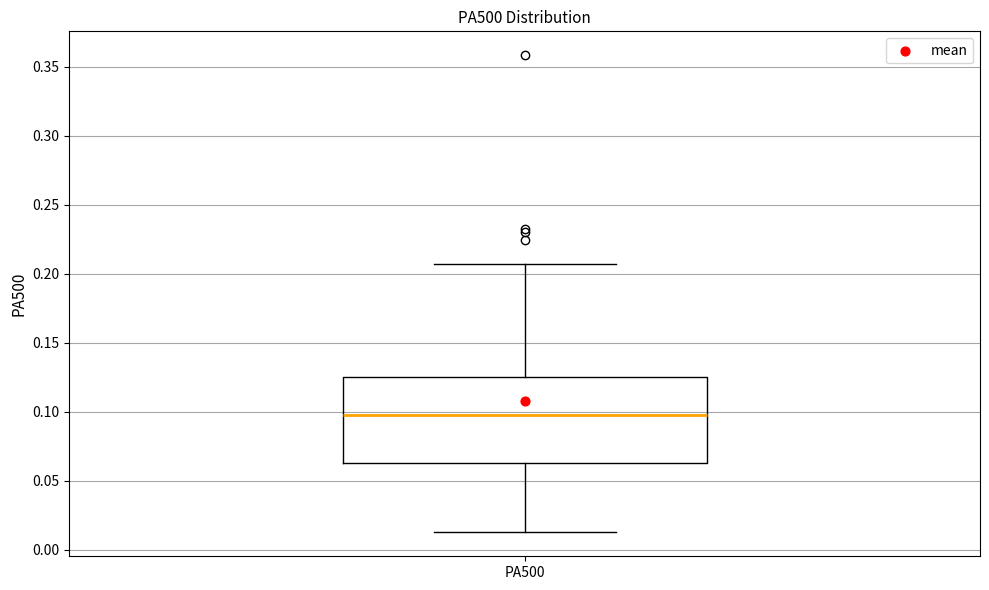

Read this box plot against the y-axis: the position of the median line, the range covered by the box, and the ends of both whiskers. The values are not printed on the chart, so give them approximately, as read against the axis.

median 0.095, box 0.065 to 0.125, whiskers 0.010 to 0.205